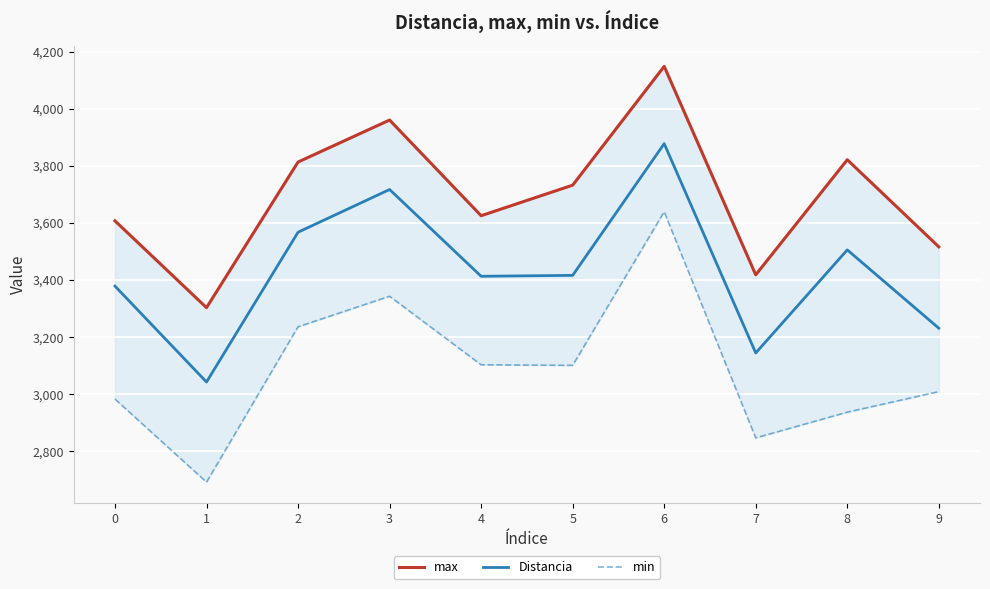

Reading left to right, what are all the values shown in this chart?

max: 3607.0	3303.0	3813.0	3960.0	3625.0	3732.0	4148.0	3418.0	3821.0	3516.0
Distancia: 3378.5	3042.6	3567.2	3716.8	3412.9	3416.1	3877.4	3144.3	3505.3	3231.0
min: 2983.0	2692.0	3236.0	3343.0	3103.0	3101.0	3639.0	2847.0	2937.0	3009.0